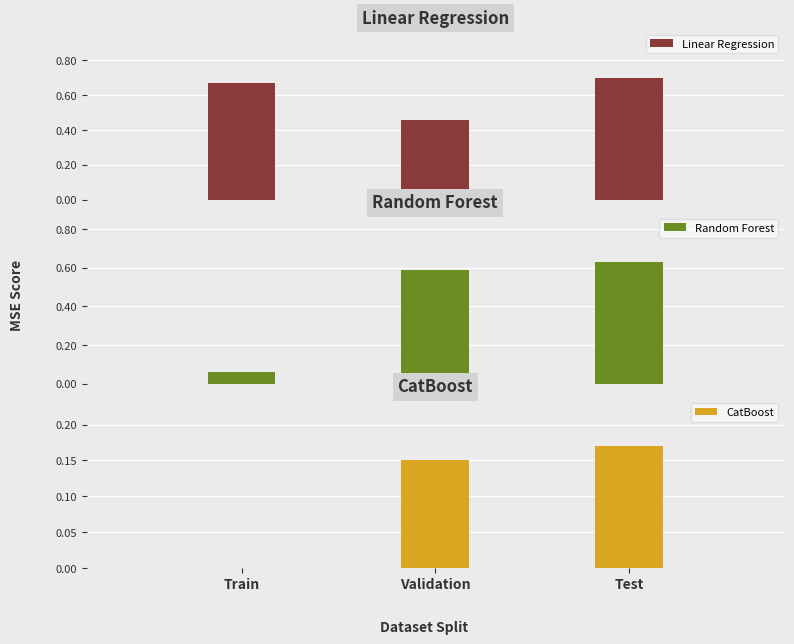

The value of CatBoost at Validation is 0.1. True or false?

False